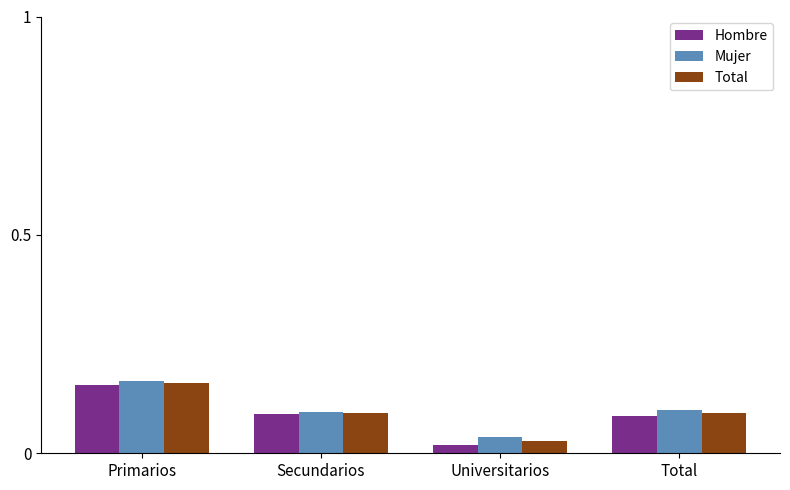

Count the number of data series in this chart.

3